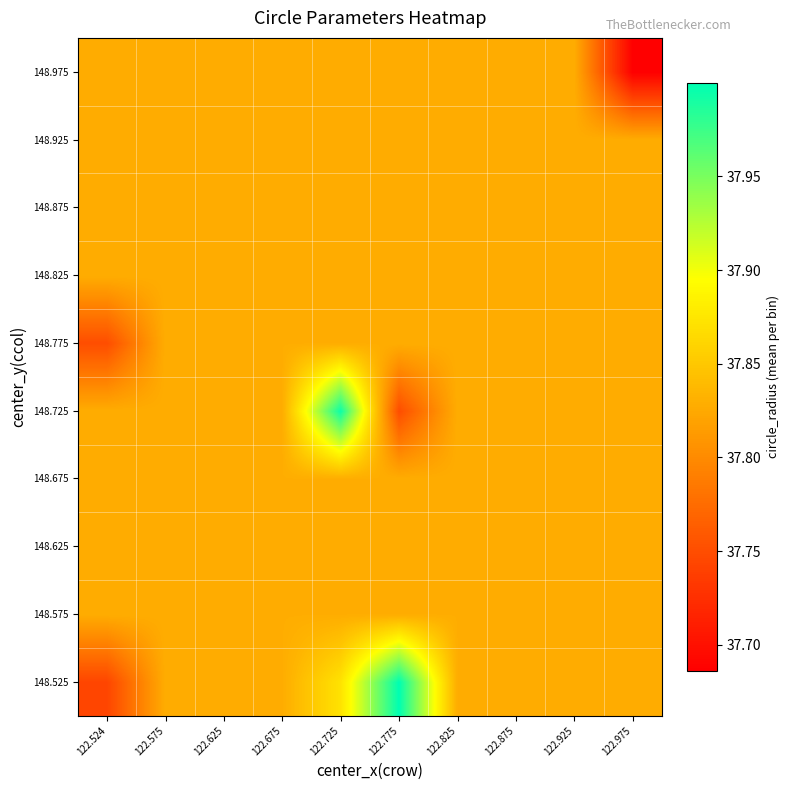

Which has a higher value, 122.625 or 122.925?

122.625